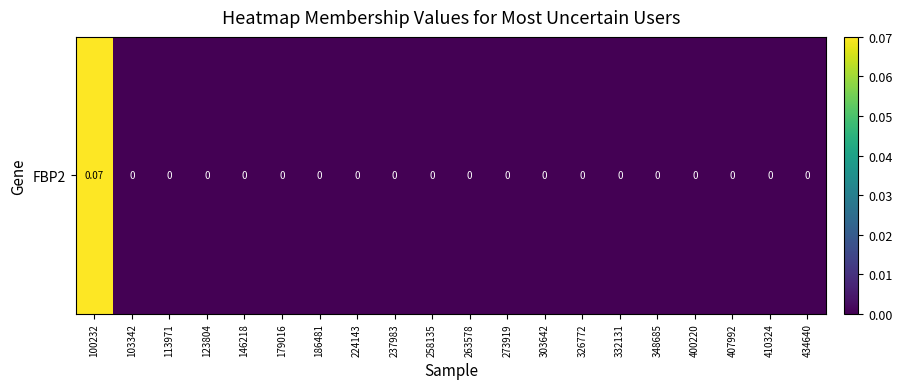

Reading left to right, list all the values displayed in this chart.

100232=0.1	103342=0.0	113971=0.0	123804=0.0	146218=0.0	179016=0.0	186481=0.0	224143=0.0	237983=0.0	258135=0.0	263578=0.0	273919=0.0	303642=0.0	326772=0.0	332131=0.0	348685=0.0	400220=0.0	407992=0.0	410324=0.0	434640=0.0